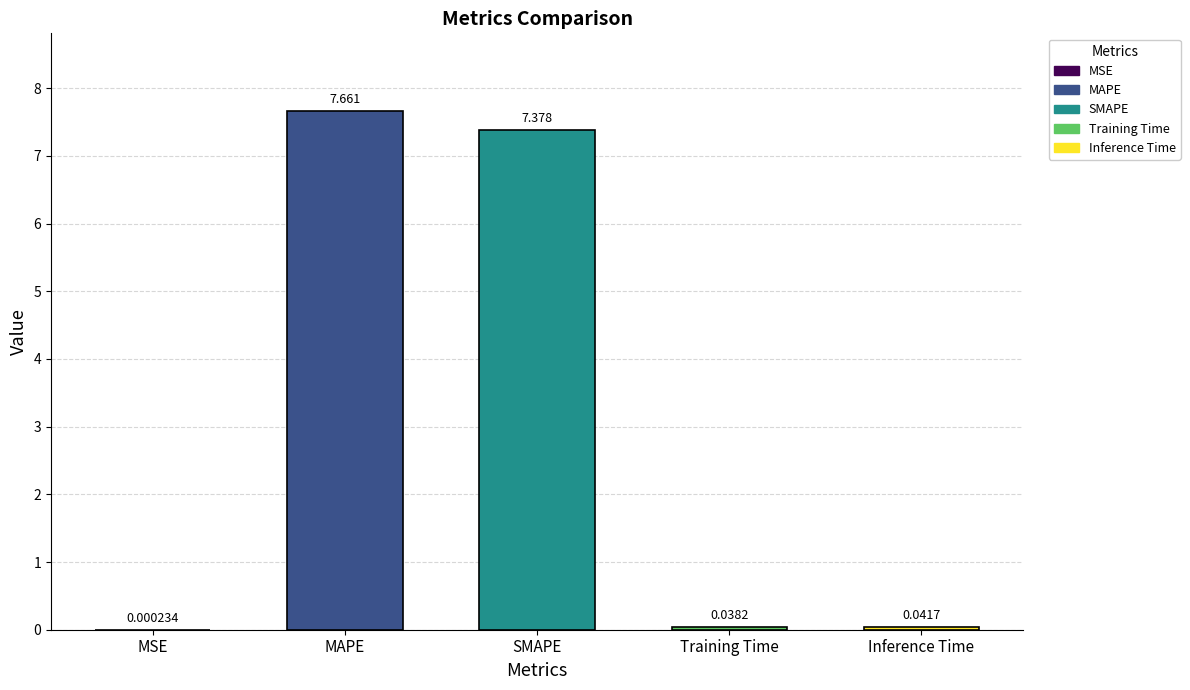

Where is the data nearest to the value 3?

Inference Time